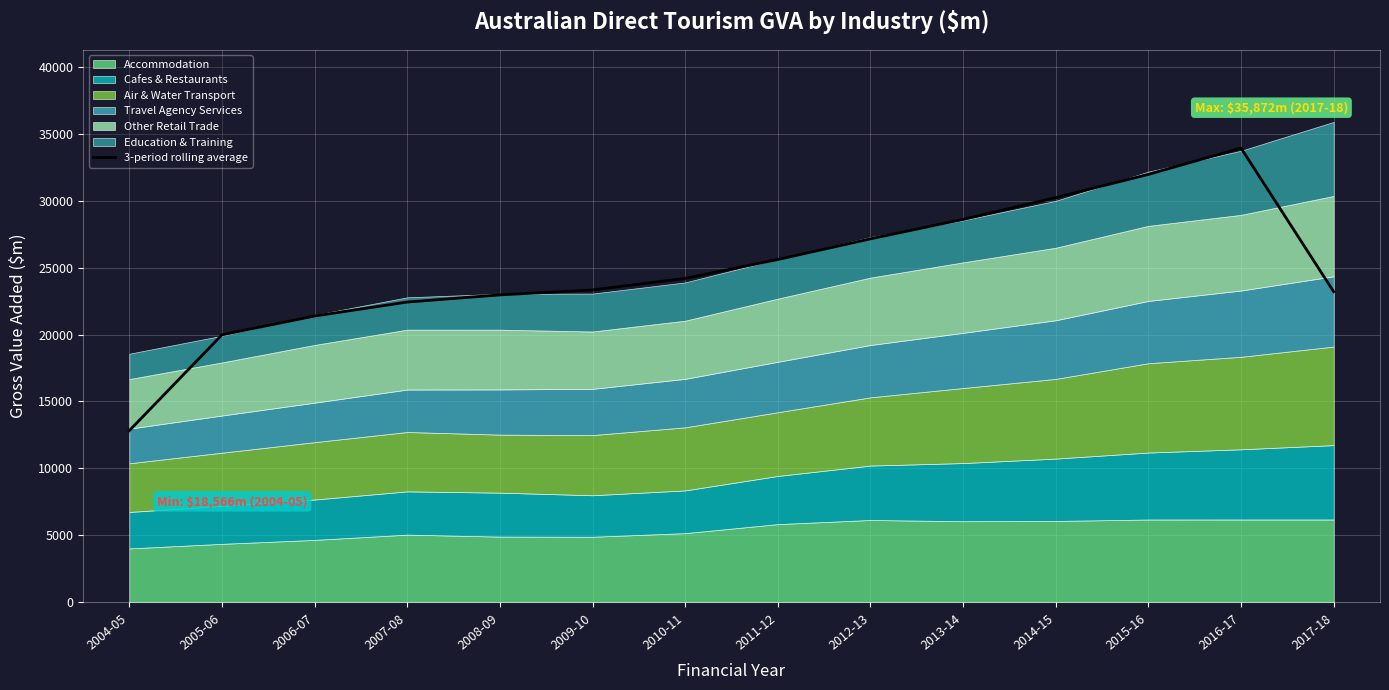

Count the number of values greater than 24190.

7